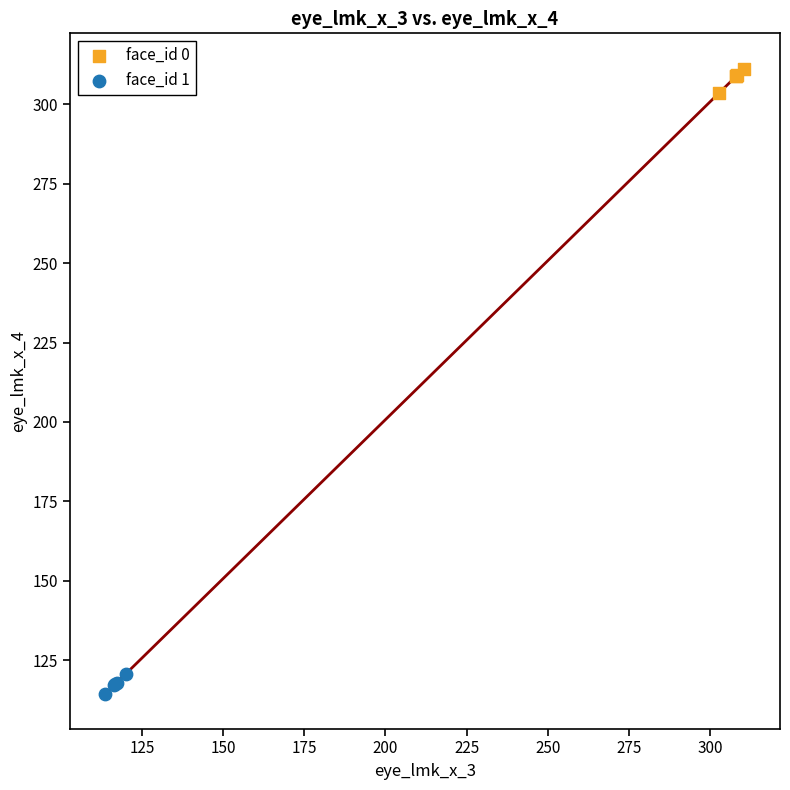

Which series contains the lowest Y value?

face_id 1